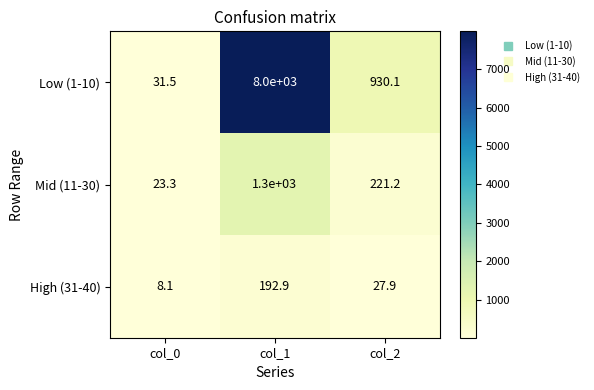

Rank the series by their maximum value, from lowest to highest.

High (31-40), Mid (11-30), Low (1-10)